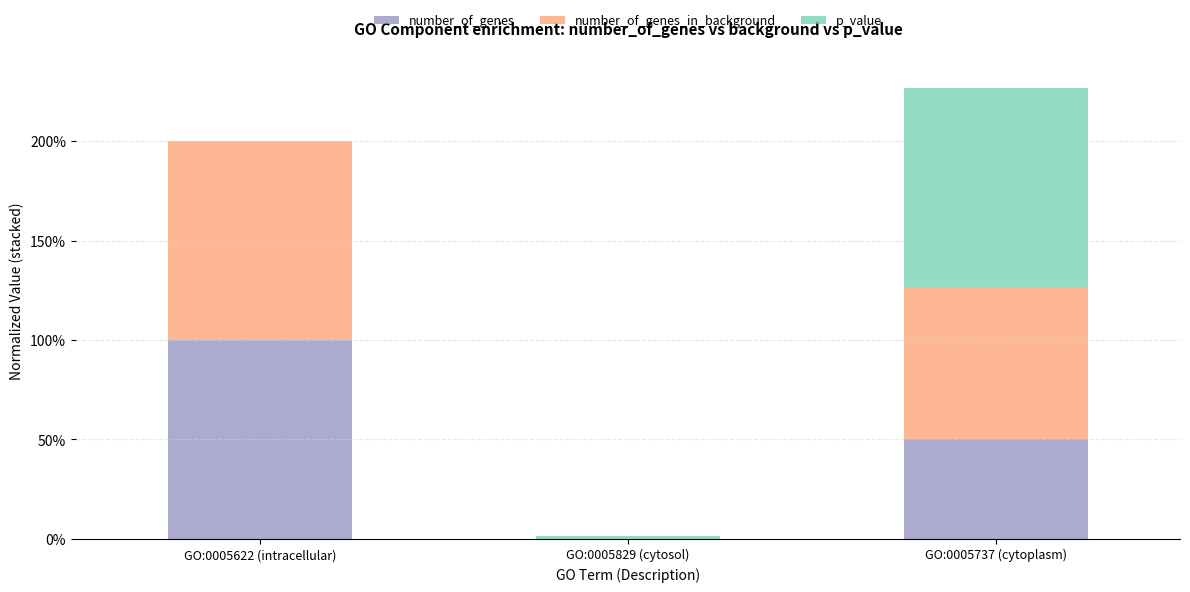

Rank the series by their average value, from highest to lowest.

number_of_genes_in_background, number_of_genes, p_value